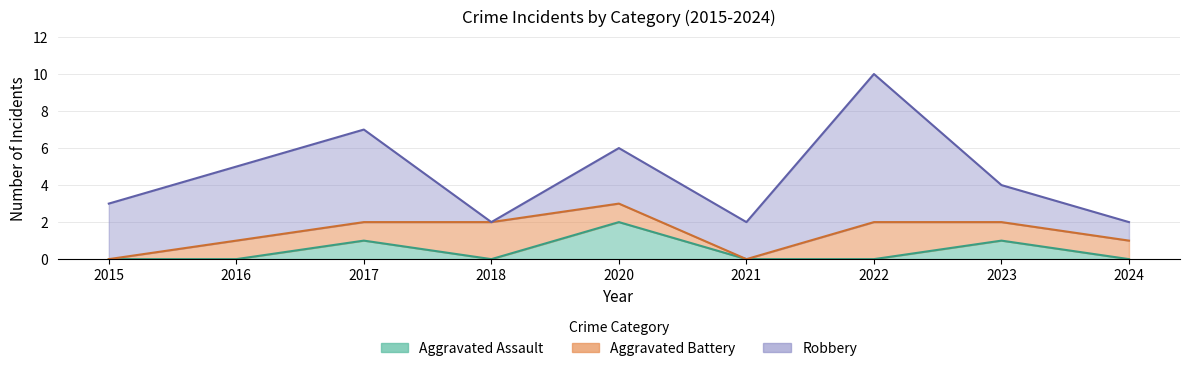

Does the chart have visible grid lines?

Yes